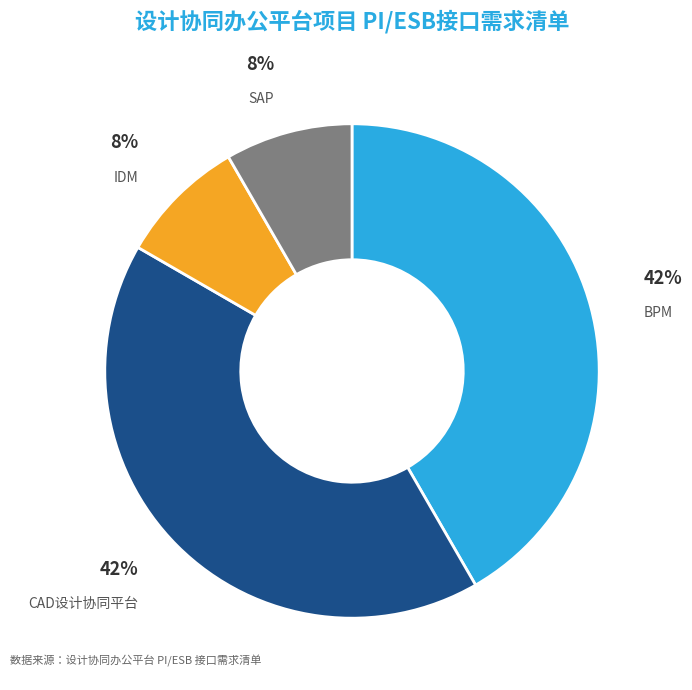

Is there a majority slice in this chart?

No